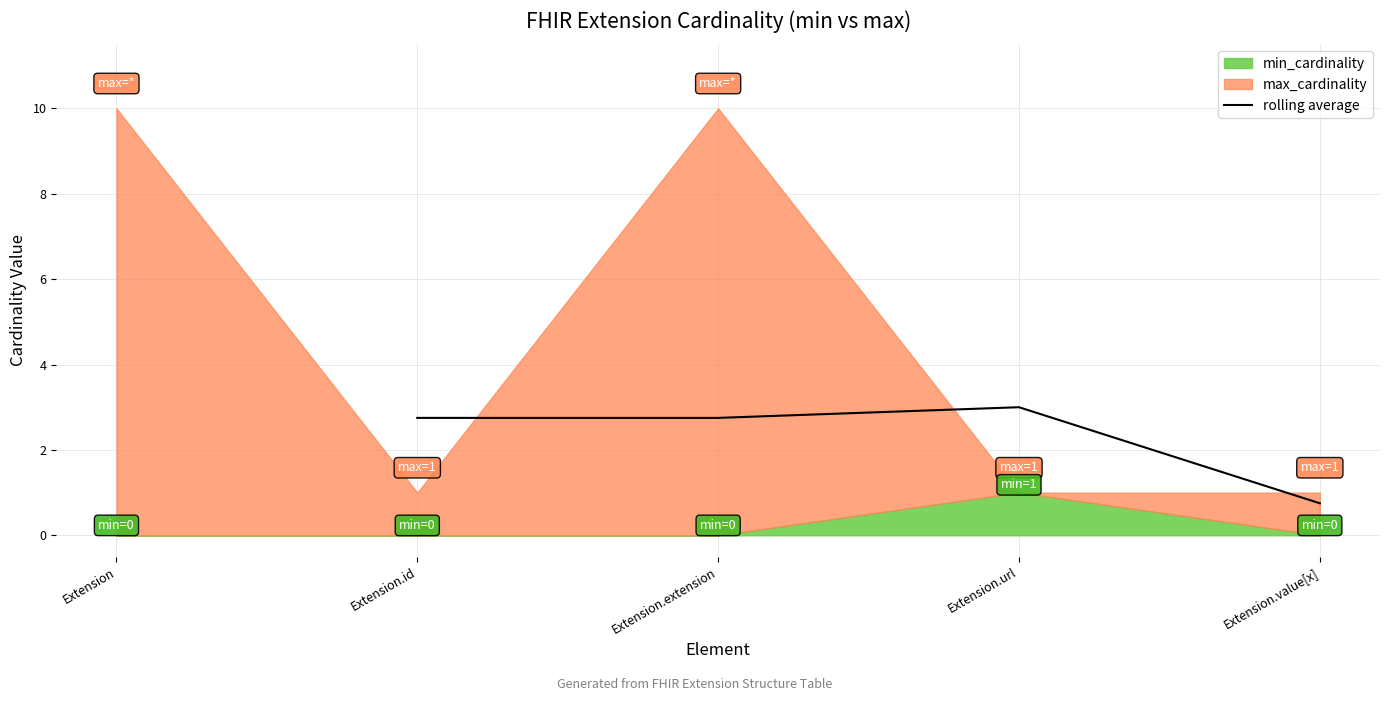

In rolling average, how many points are higher than both neighbors (excluding endpoints)?

1